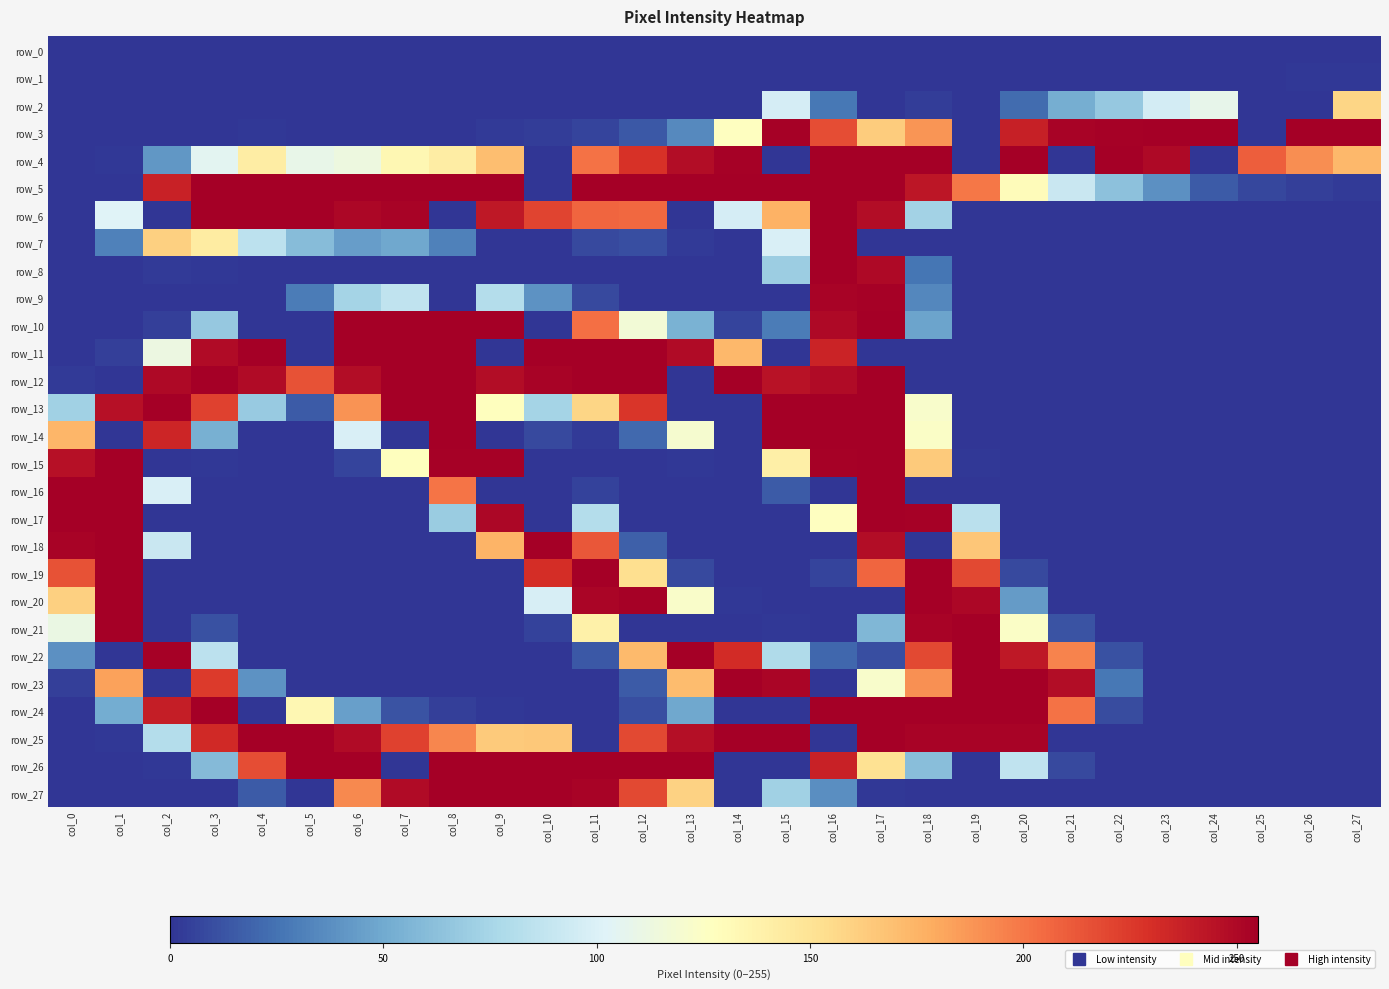

Is it true that row_11 equals 0 at col_0?

True